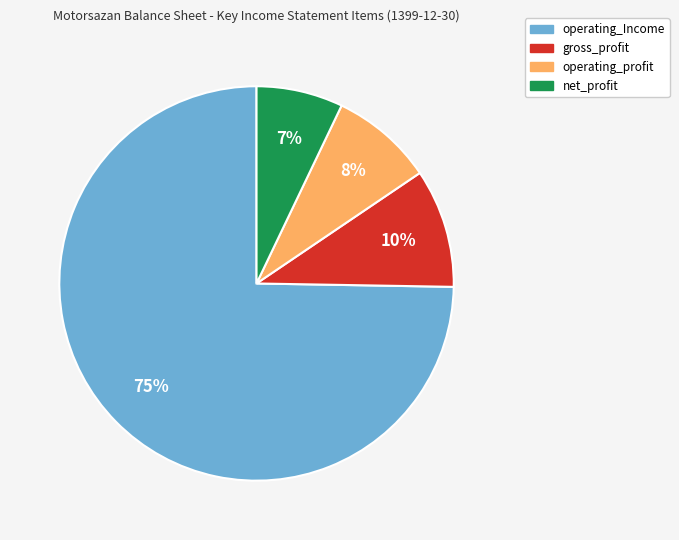

How many slices are in this pie chart?

4